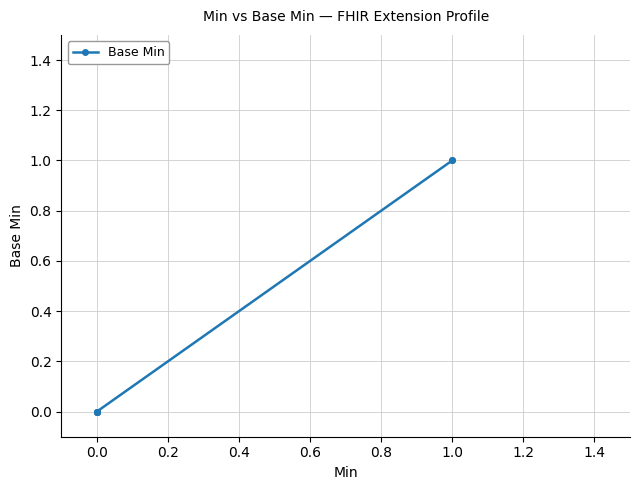

How many data points does each series have?

6